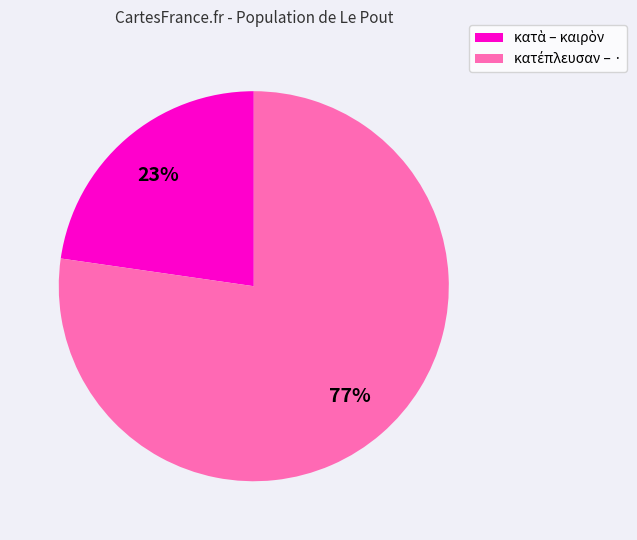

Is there any slice that represents more than half of the pie?

Yes